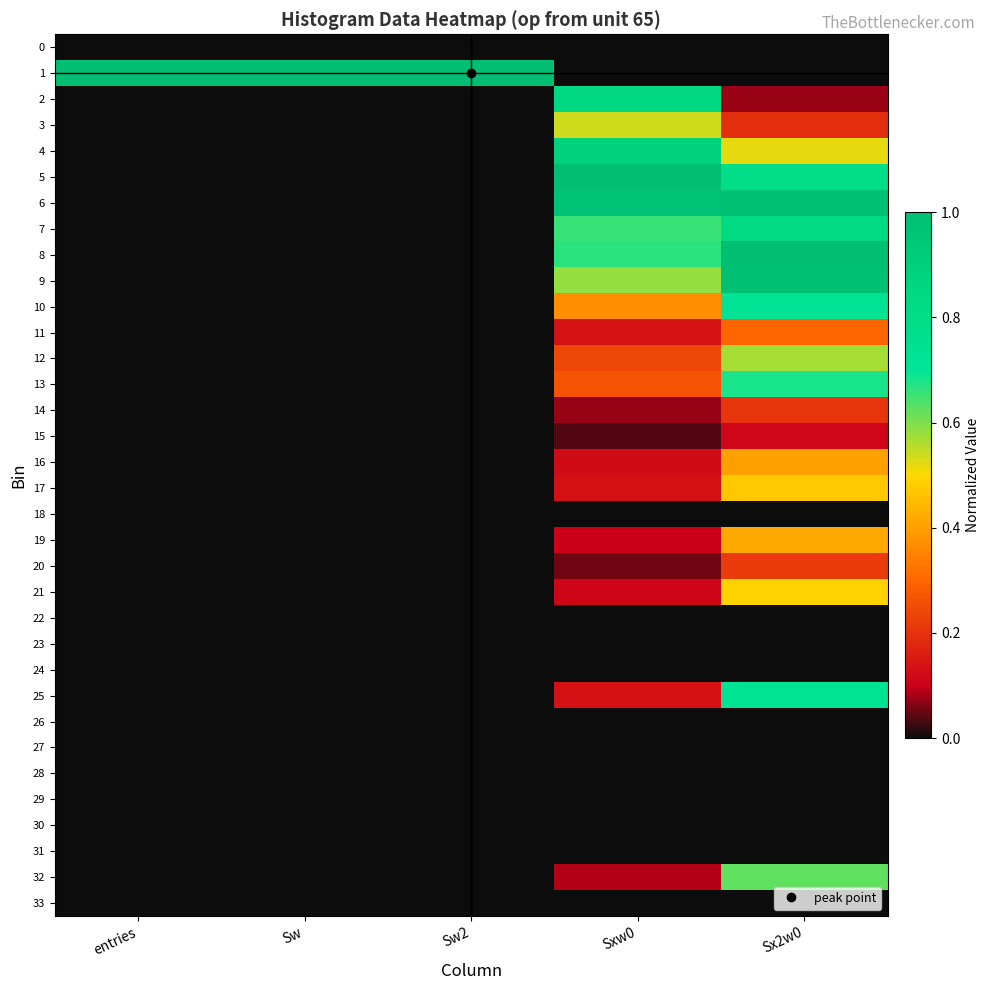

Reading left to right, what are all the values shown in this chart?

0: entries=0.0	Sw=0.0	Sw2=0.0	Sxw0=0.0	Sx2w0=0.0
1: entries=1.0	Sw=1.0	Sw2=1.0	Sxw0=0.0	Sx2w0=0.0
2: entries=0.0	Sw=0.0	Sw2=0.0	Sxw0=0.8	Sx2w0=0.1
3: entries=0.0	Sw=0.0	Sw2=0.0	Sxw0=0.5	Sx2w0=0.2
4: entries=0.0	Sw=0.0	Sw2=0.0	Sxw0=0.9	Sx2w0=0.5
5: entries=0.0	Sw=0.0	Sw2=0.0	Sxw0=1.0	Sx2w0=0.8
6: entries=0.0	Sw=0.0	Sw2=0.0	Sxw0=1.0	Sx2w0=1.0
7: entries=0.0	Sw=0.0	Sw2=0.0	Sxw0=0.7	Sx2w0=0.8
8: entries=0.0	Sw=0.0	Sw2=0.0	Sxw0=0.7	Sx2w0=1.0
9: entries=0.0	Sw=0.0	Sw2=0.0	Sxw0=0.6	Sx2w0=1.0
10: entries=0.0	Sw=0.0	Sw2=0.0	Sxw0=0.4	Sx2w0=0.7
11: entries=0.0	Sw=0.0	Sw2=0.0	Sxw0=0.1	Sx2w0=0.3
12: entries=0.0	Sw=0.0	Sw2=0.0	Sxw0=0.2	Sx2w0=0.6
13: entries=0.0	Sw=0.0	Sw2=0.0	Sxw0=0.3	Sx2w0=0.7
14: entries=0.0	Sw=0.0	Sw2=0.0	Sxw0=0.1	Sx2w0=0.2
15: entries=0.0	Sw=0.0	Sw2=0.0	Sxw0=0.0	Sx2w0=0.1
16: entries=0.0	Sw=0.0	Sw2=0.0	Sxw0=0.1	Sx2w0=0.4
17: entries=0.0	Sw=0.0	Sw2=0.0	Sxw0=0.1	Sx2w0=0.5
18: entries=0.0	Sw=0.0	Sw2=0.0	Sxw0=0.0	Sx2w0=0.0
19: entries=0.0	Sw=0.0	Sw2=0.0	Sxw0=0.1	Sx2w0=0.4
20: entries=0.0	Sw=0.0	Sw2=0.0	Sxw0=0.1	Sx2w0=0.2
21: entries=0.0	Sw=0.0	Sw2=0.0	Sxw0=0.1	Sx2w0=0.5
22: entries=0.0	Sw=0.0	Sw2=0.0	Sxw0=0.0	Sx2w0=0.0
23: entries=0.0	Sw=0.0	Sw2=0.0	Sxw0=0.0	Sx2w0=0.0
24: entries=0.0	Sw=0.0	Sw2=0.0	Sxw0=0.0	Sx2w0=0.0
25: entries=0.0	Sw=0.0	Sw2=0.0	Sxw0=0.1	Sx2w0=0.7
26: entries=0.0	Sw=0.0	Sw2=0.0	Sxw0=0.0	Sx2w0=0.0
27: entries=0.0	Sw=0.0	Sw2=0.0	Sxw0=0.0	Sx2w0=0.0
28: entries=0.0	Sw=0.0	Sw2=0.0	Sxw0=0.0	Sx2w0=0.0
29: entries=0.0	Sw=0.0	Sw2=0.0	Sxw0=0.0	Sx2w0=0.0
30: entries=0.0	Sw=0.0	Sw2=0.0	Sxw0=0.0	Sx2w0=0.0
31: entries=0.0	Sw=0.0	Sw2=0.0	Sxw0=0.0	Sx2w0=0.0
32: entries=0.0	Sw=0.0	Sw2=0.0	Sxw0=0.1	Sx2w0=0.6
33: entries=0.0	Sw=0.0	Sw2=0.0	Sxw0=0.0	Sx2w0=0.0